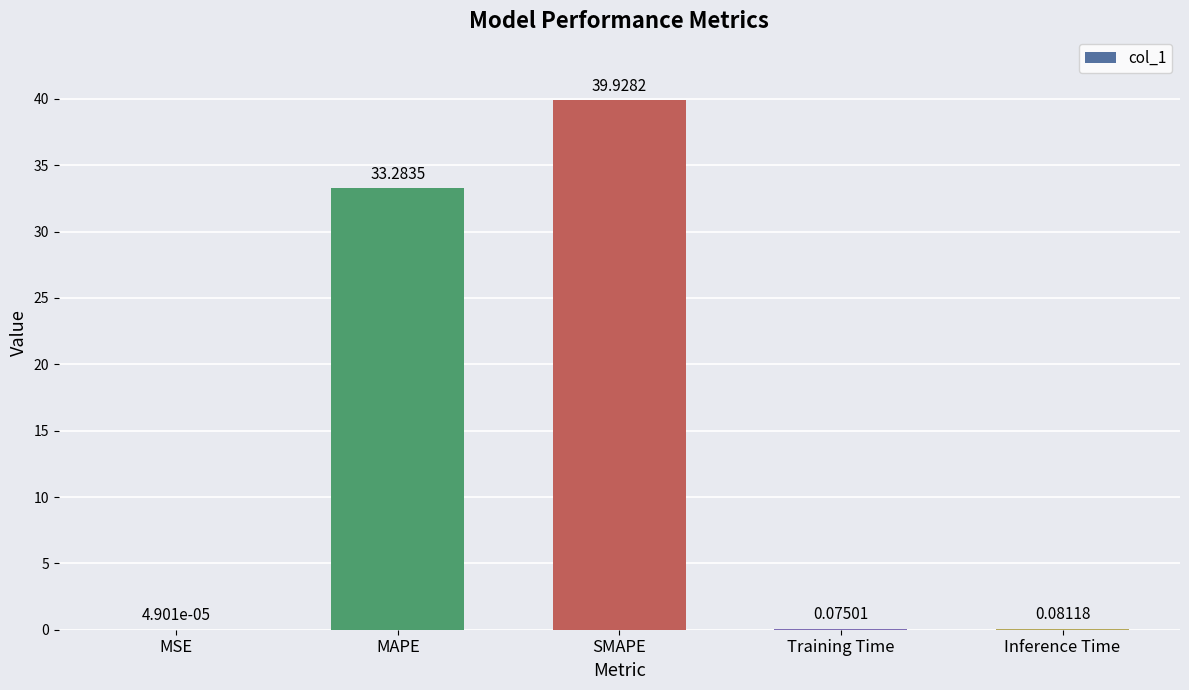

At which label is the value closest to 19?

MAPE